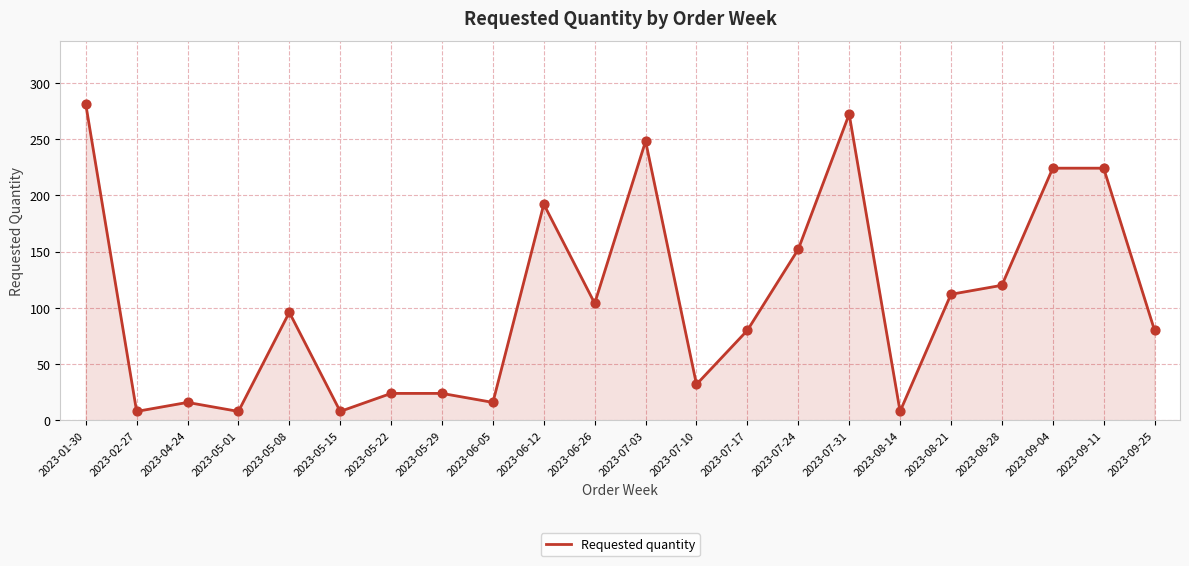

Which has a higher value, 2023-06-12 or 2023-07-24?

2023-06-12